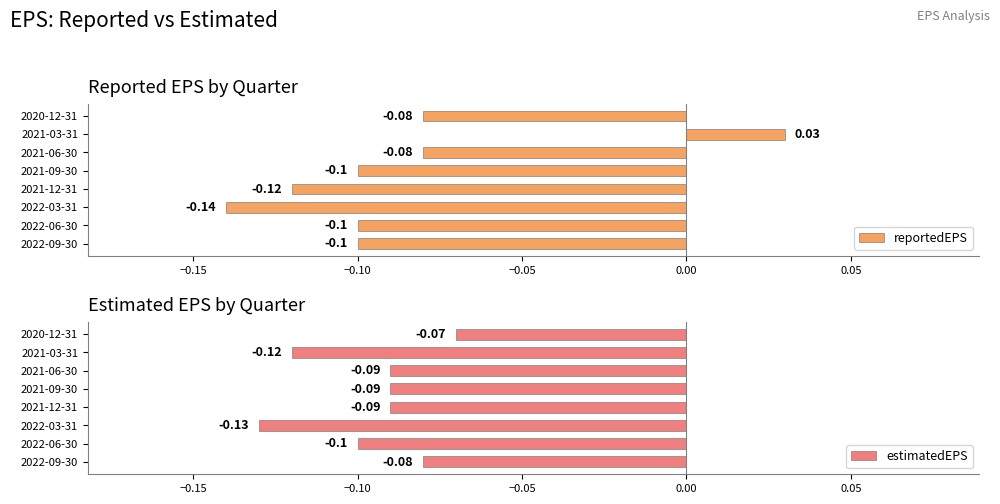

How many values in reportedEPS are above zero?

1